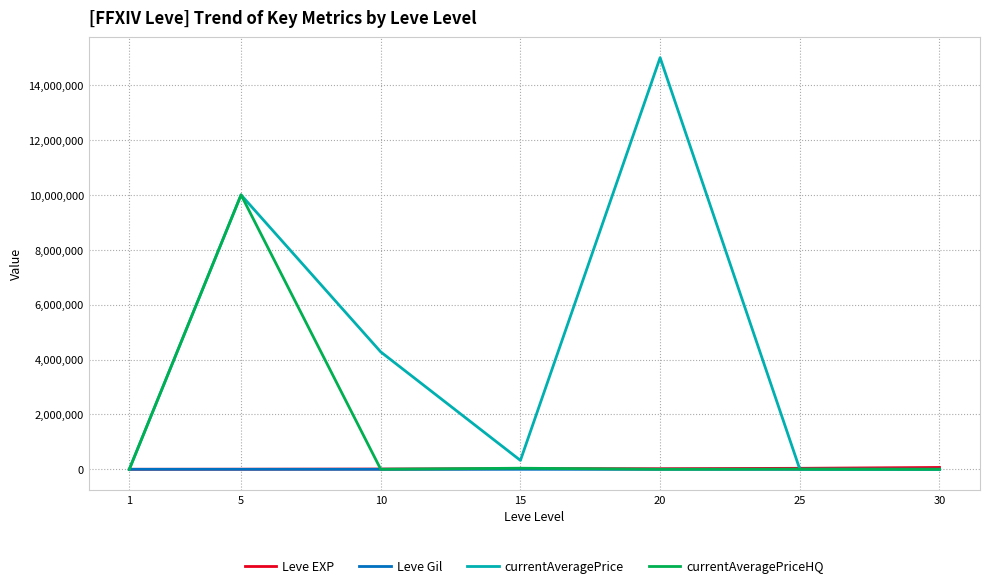

Which series has the largest range (max minus min)?

currentAveragePrice